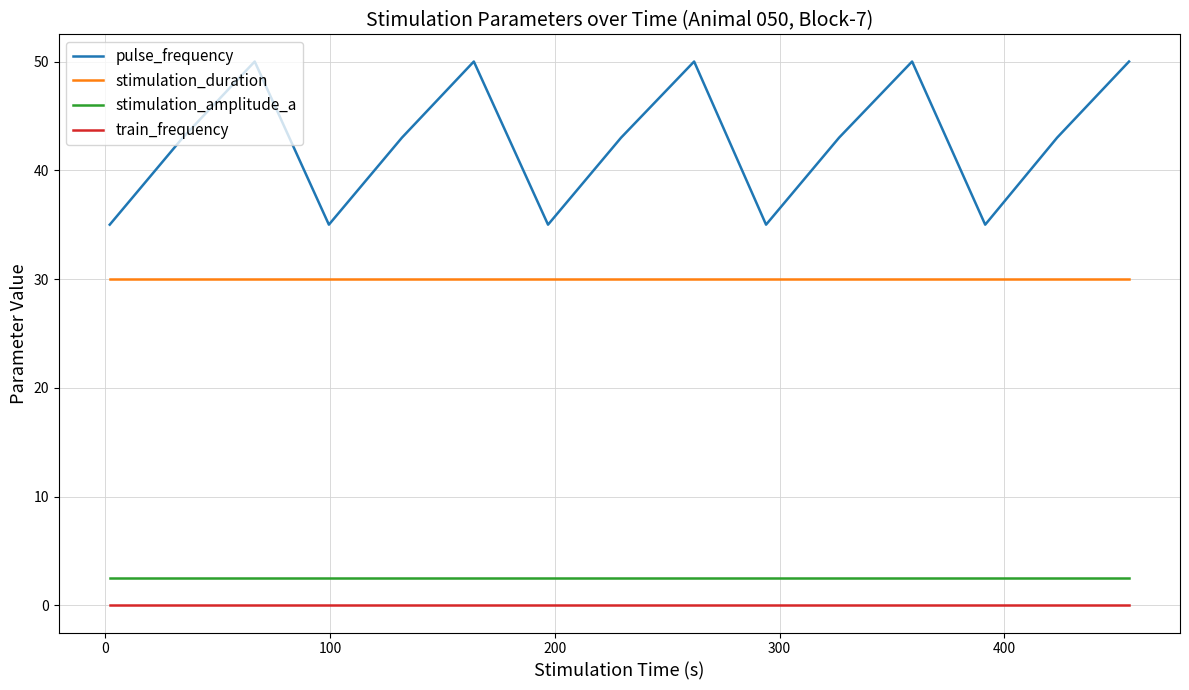

How many lines are shown in the chart?

4